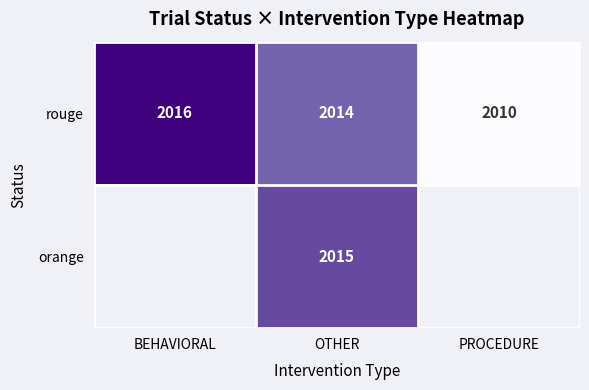

What is the difference between the rouge values at OTHER and PROCEDURE?

4.0